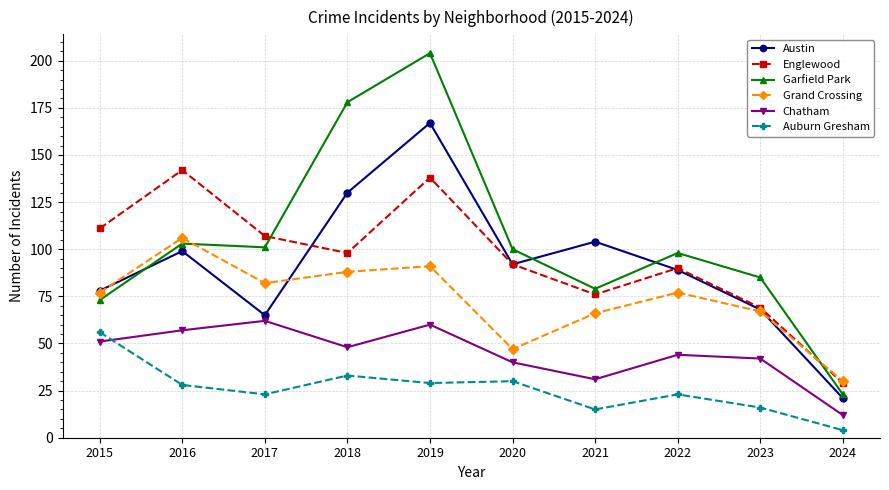

True or false: Garfield Park and Grand Crossing intersect in this chart.

True